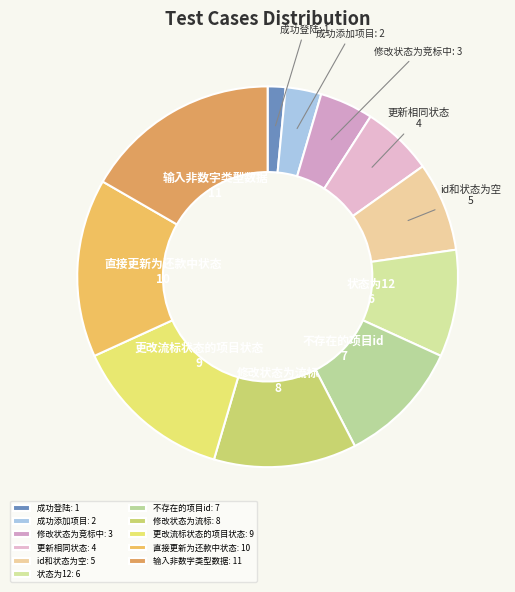

Is 更改流标状态的项目状态 the majority of the pie?

No